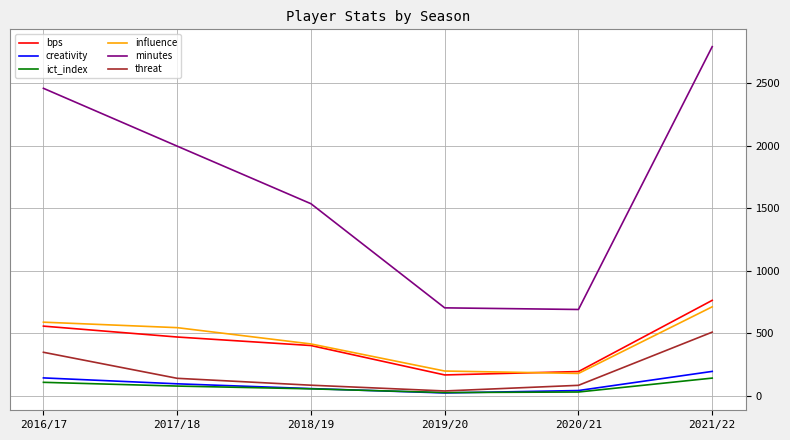

Is the value of creativity at 2018/19 greater than the value of bps at 2017/18?

No